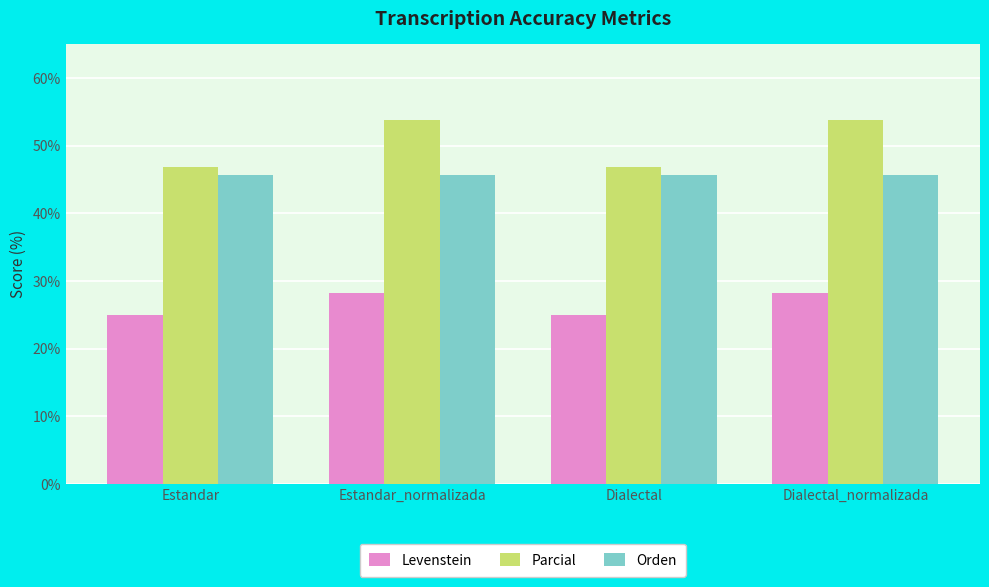

Reading left to right, transcribe all the data shown in this chart.

Levenstein: Estandar=25.0	Estandar_normalizada=28.2	Dialectal=25.0	Dialectal_normalizada=28.2
Parcial: Estandar=46.9	Estandar_normalizada=53.8	Dialectal=46.9	Dialectal_normalizada=53.8
Orden: Estandar=45.6	Estandar_normalizada=45.6	Dialectal=45.6	Dialectal_normalizada=45.6